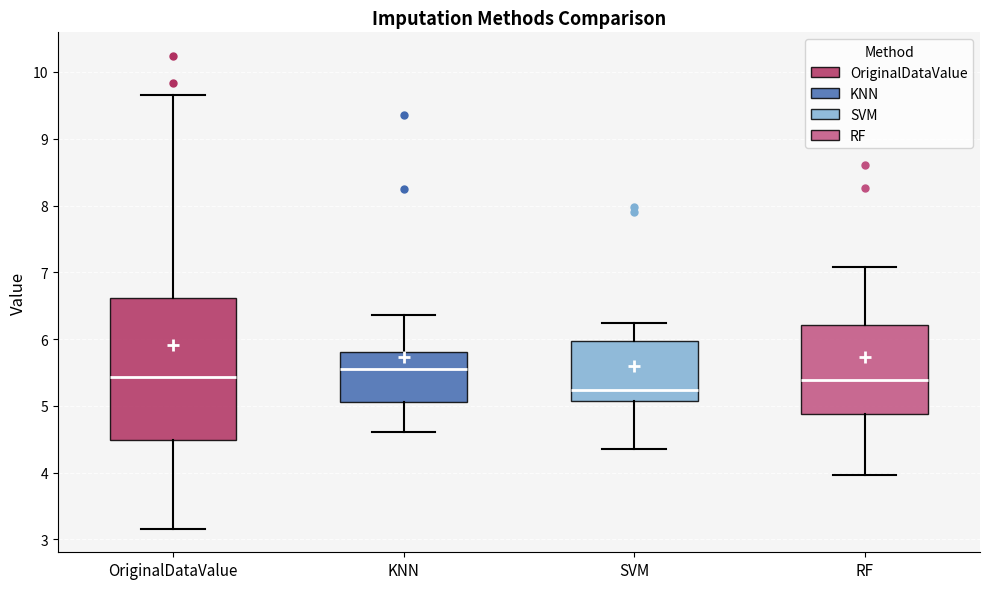

Comparing the boxes themselves (not the whiskers), which one is the tallest?

OriginalDataValue